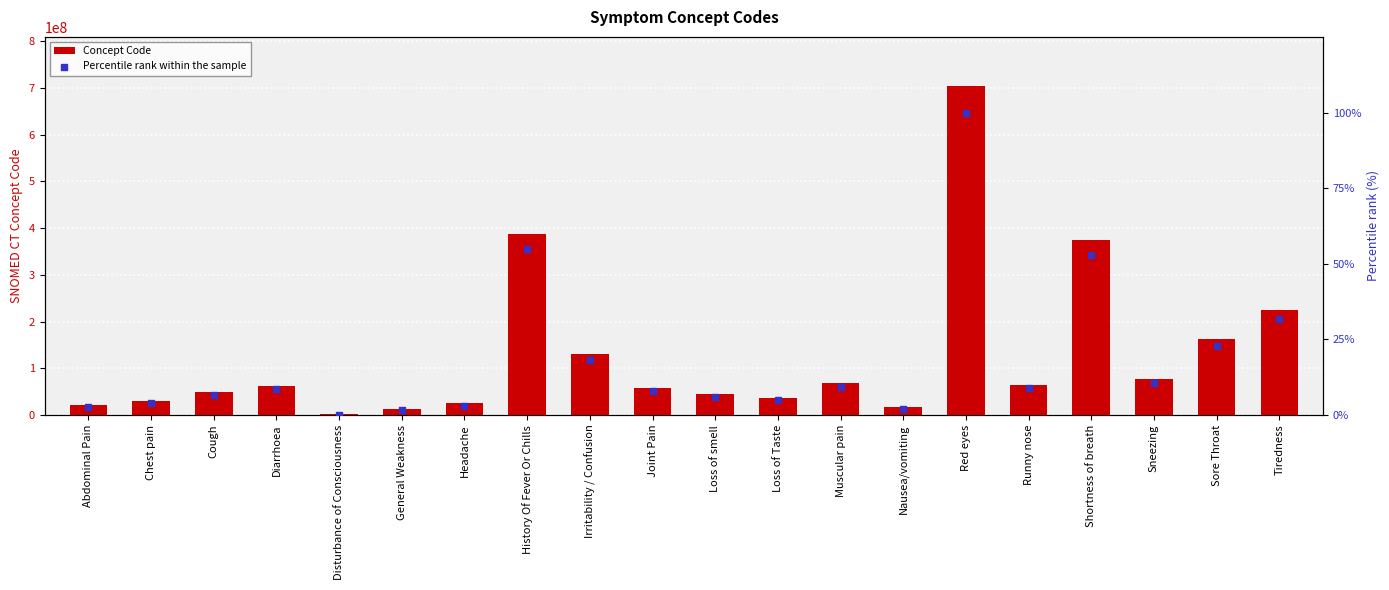

What is the total value across all series at Abdominal Pain?

21522003.6